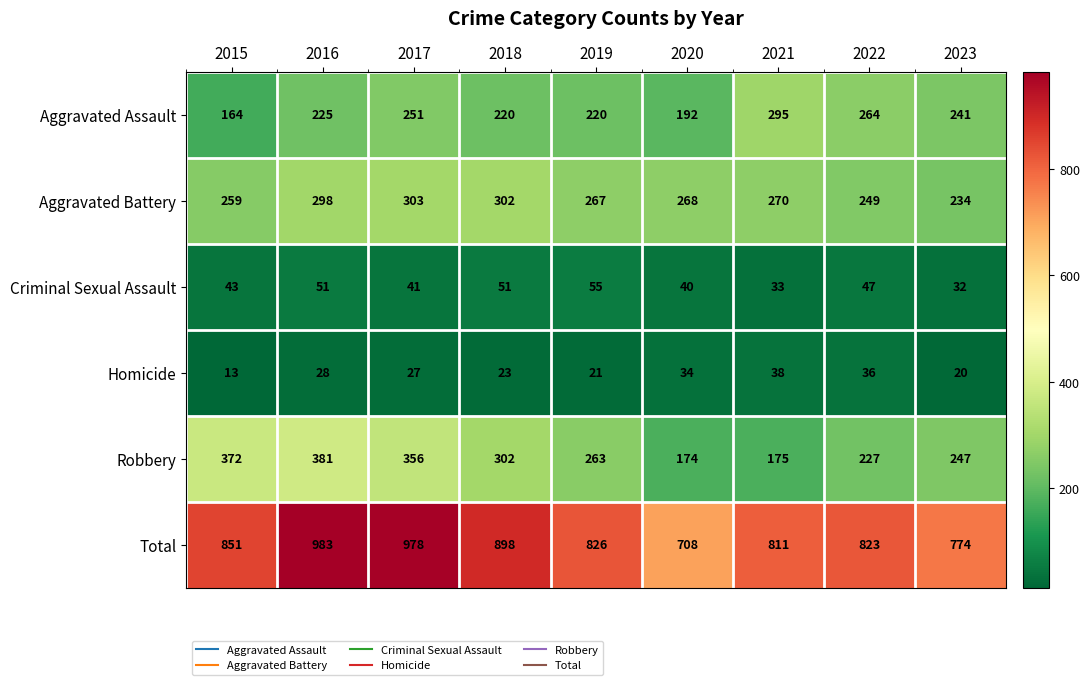

What is the difference between the maximum and minimum values in the Robbery series?

207